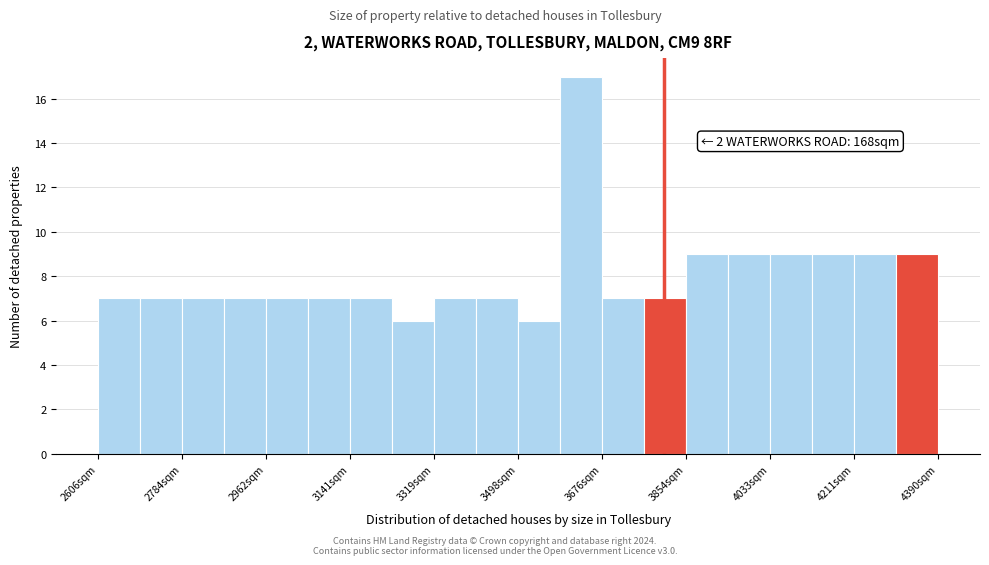

Over which range of the x-axis is the bar tallest?

3580 to 3680